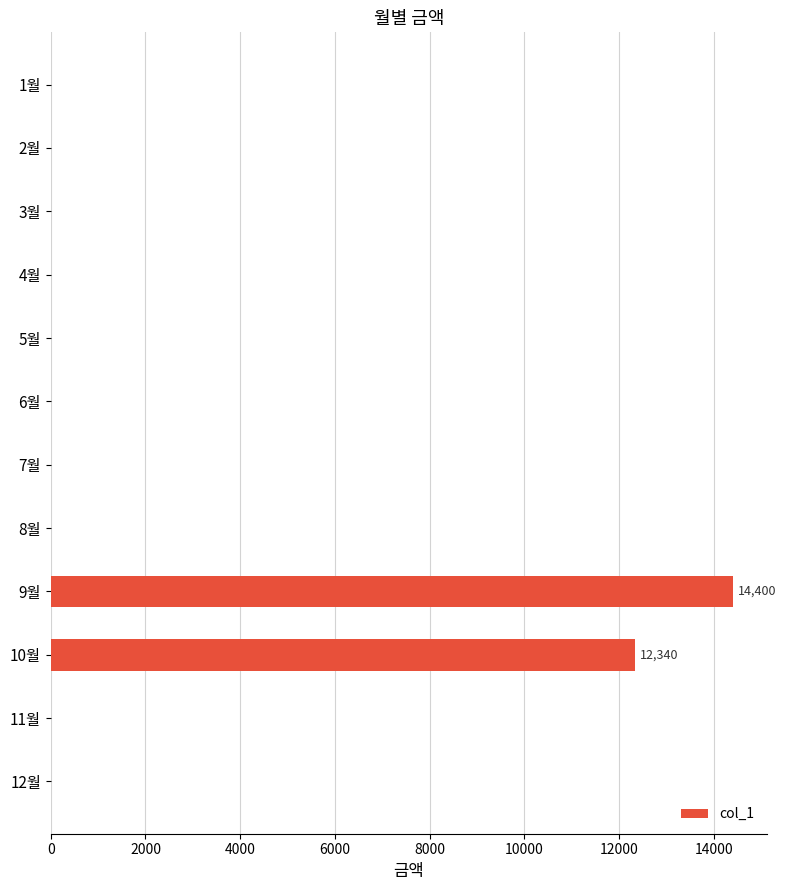

Is it true that the value at 3월 is -8783?

False